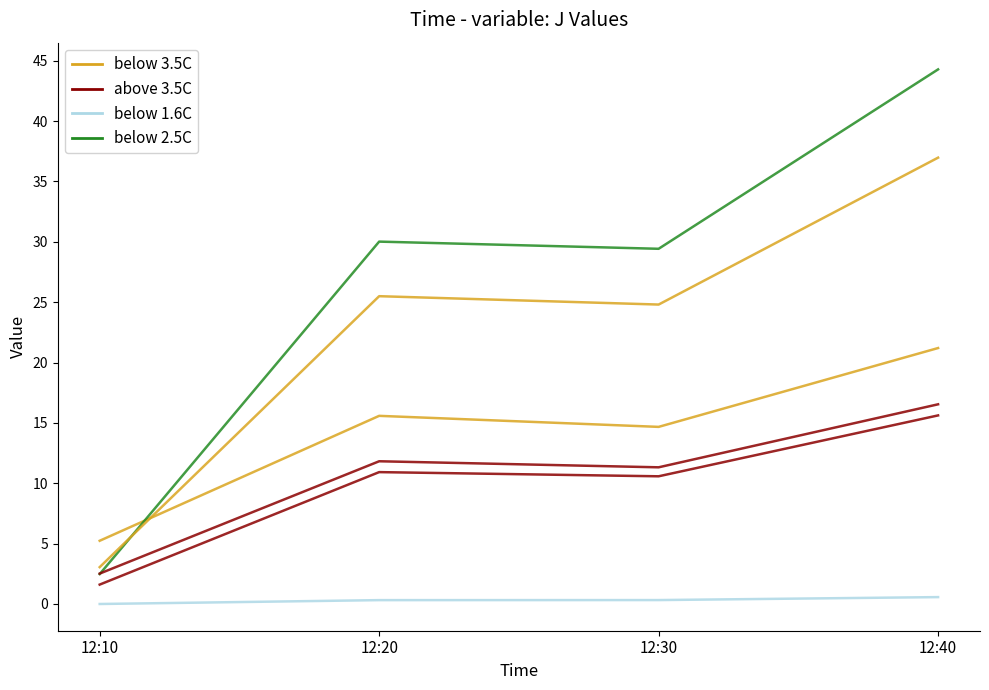

The value of J5 at 12:10 is 4.4. True or false?

False